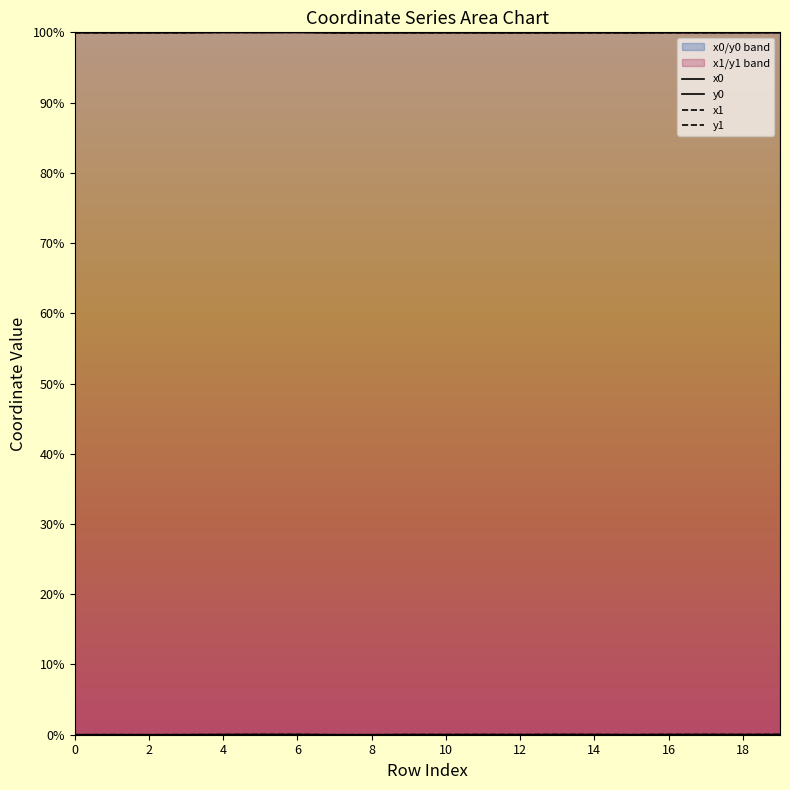

What is the spread (max minus min) of values at 14?

99.9